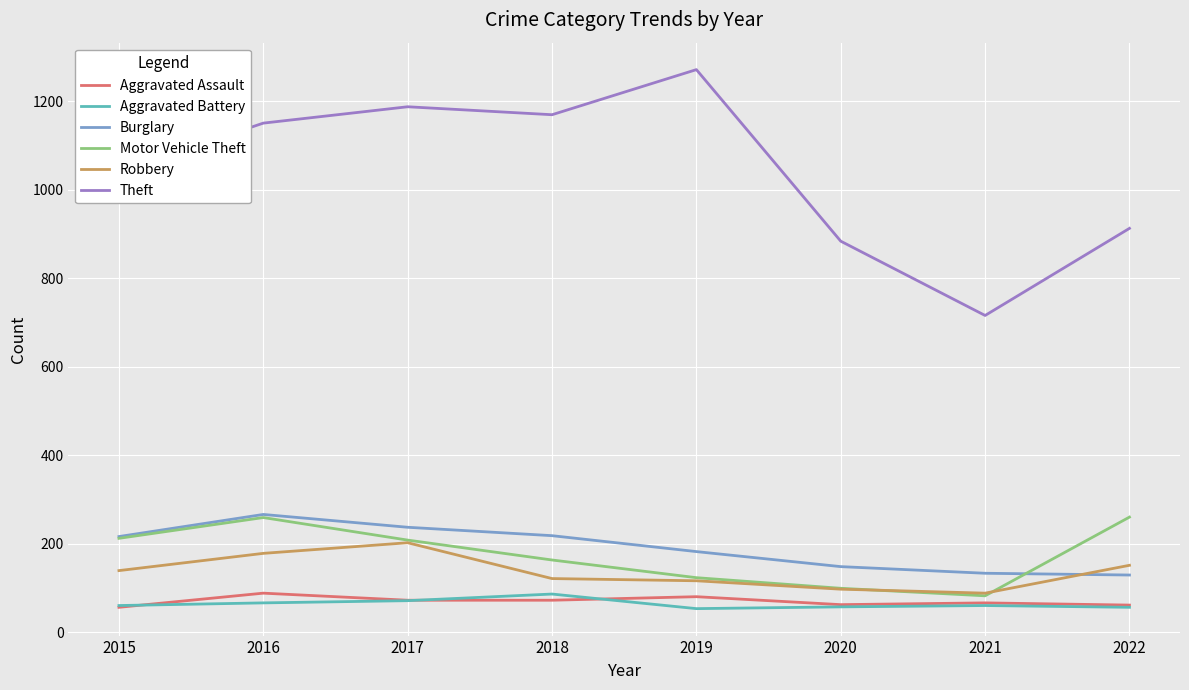

Is the value of Motor Vehicle Theft at 2018 greater than the value of Theft at 2017?

No